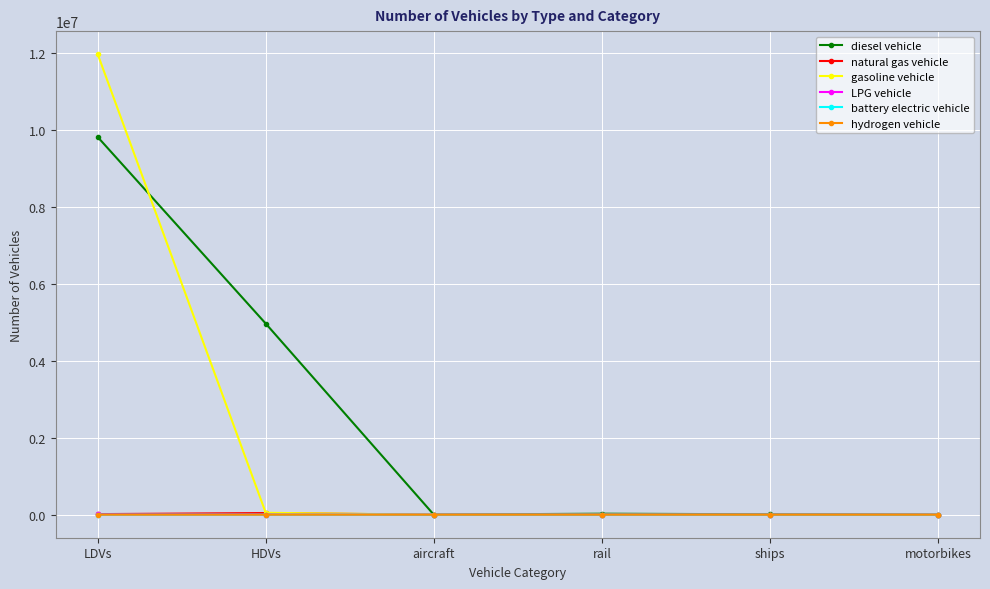

What is the difference between the maximum and minimum values in the natural gas vehicle series?

43170.0